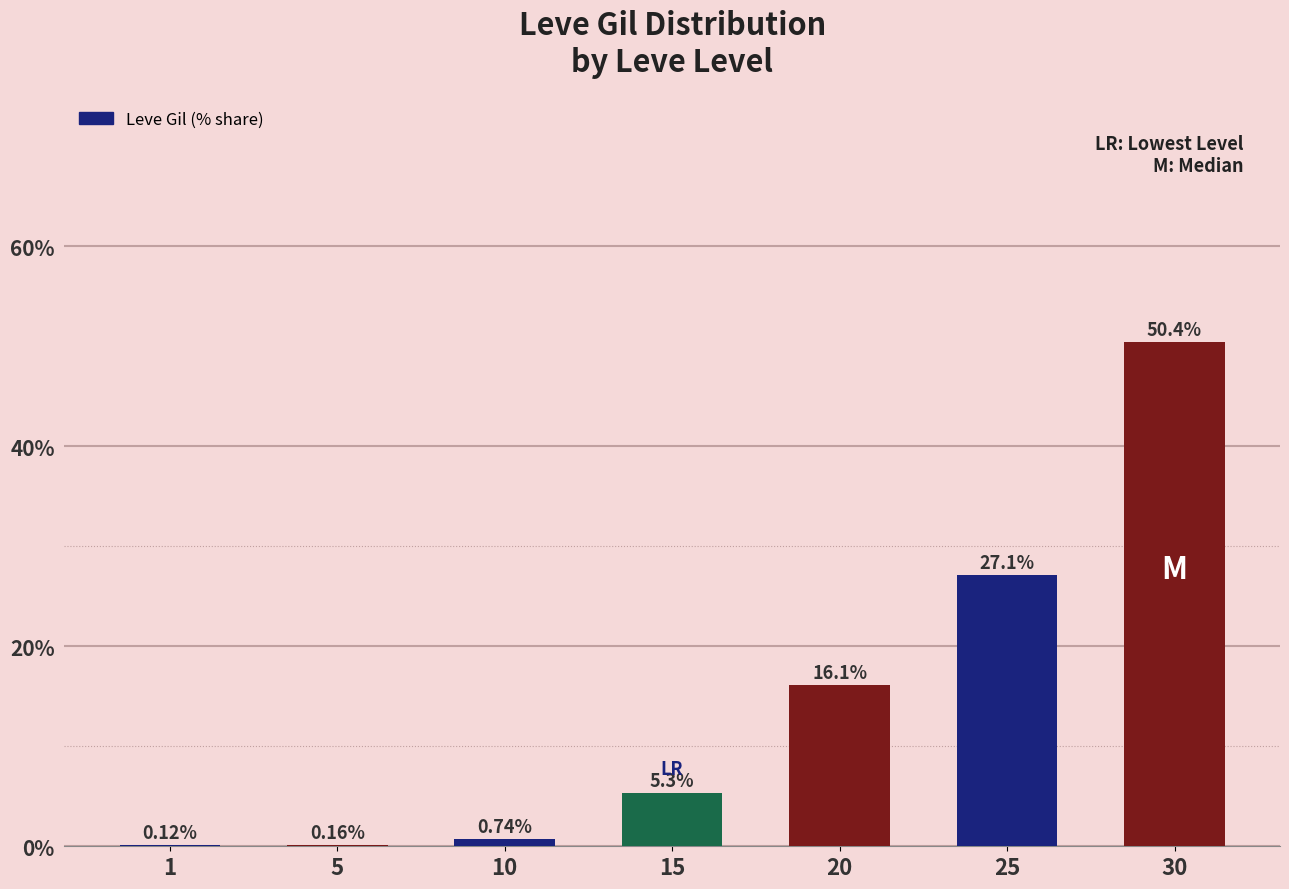

At which category does the chart reach its peak across all series?

30